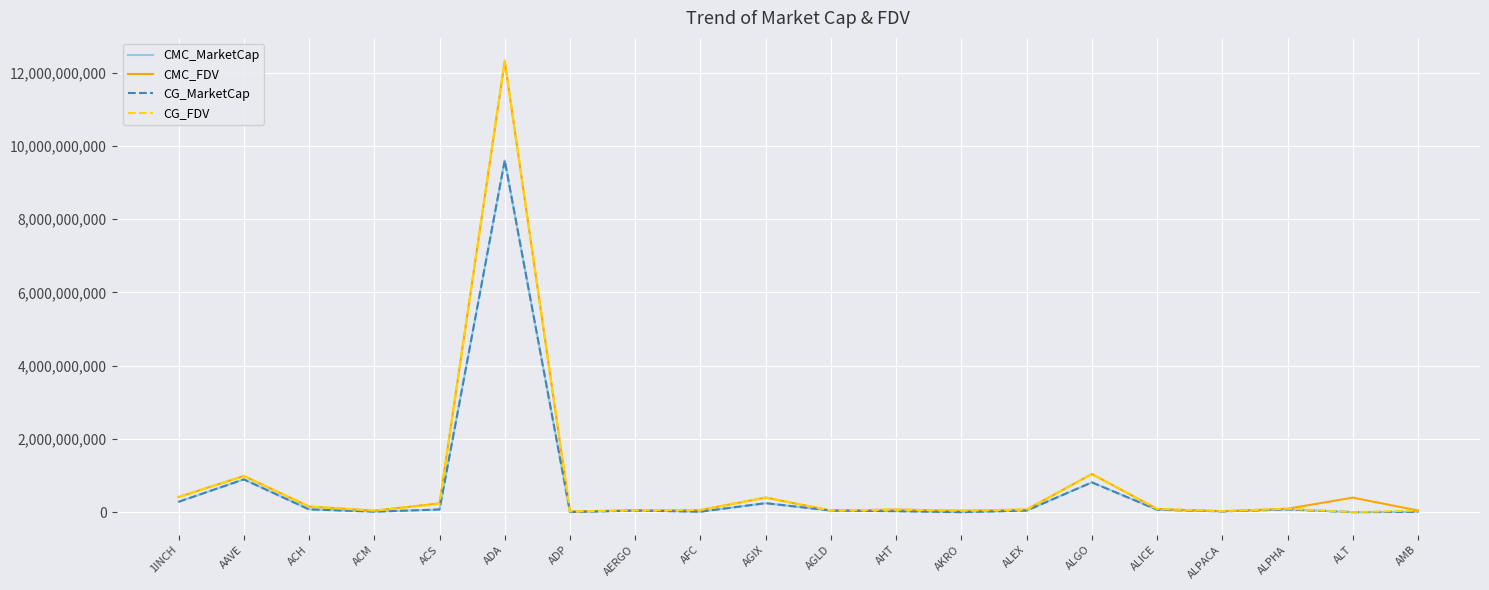

The CMC_MarketCap series shows 42022961.3 at ACH. True or false?

False